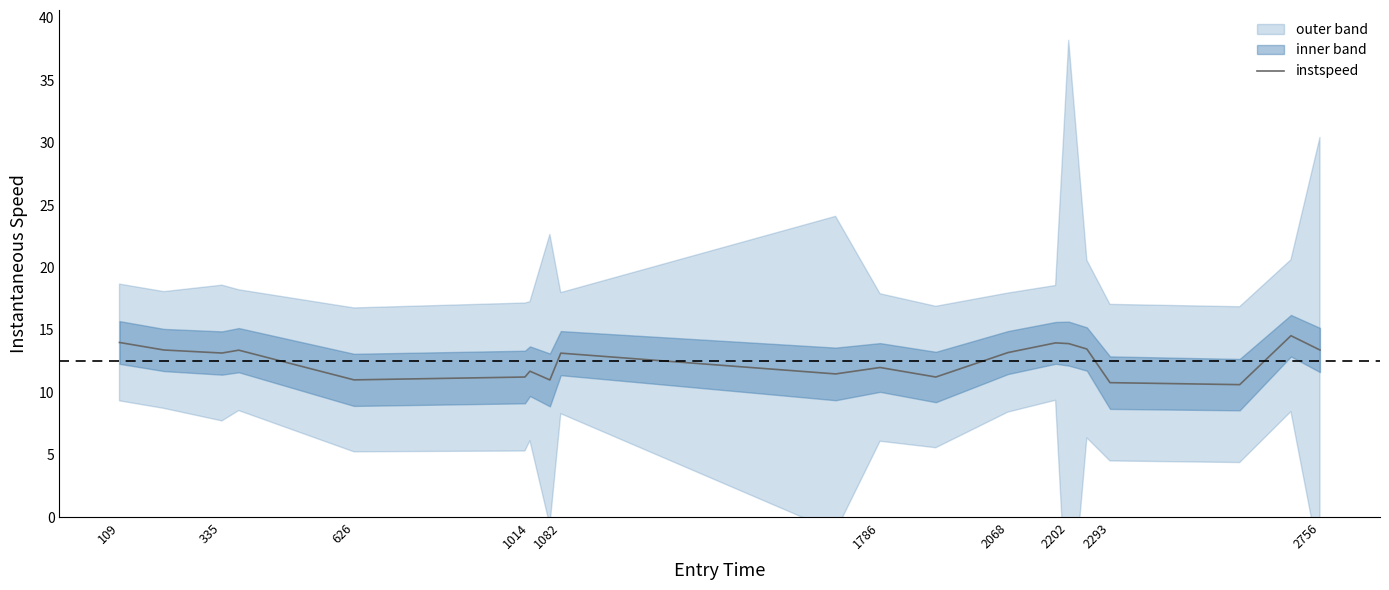

True or false: instspeed has a value of 12.0 at 1786.

True